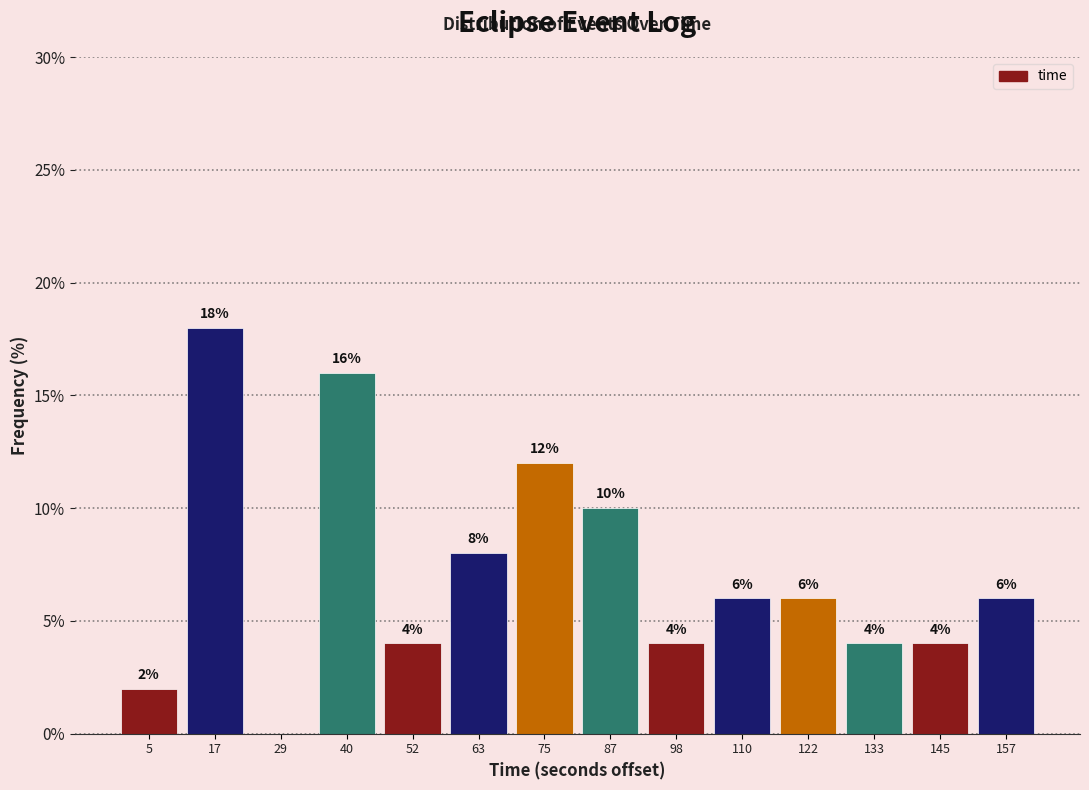

Over which range of the x-axis is the bar tallest?

12 to 24